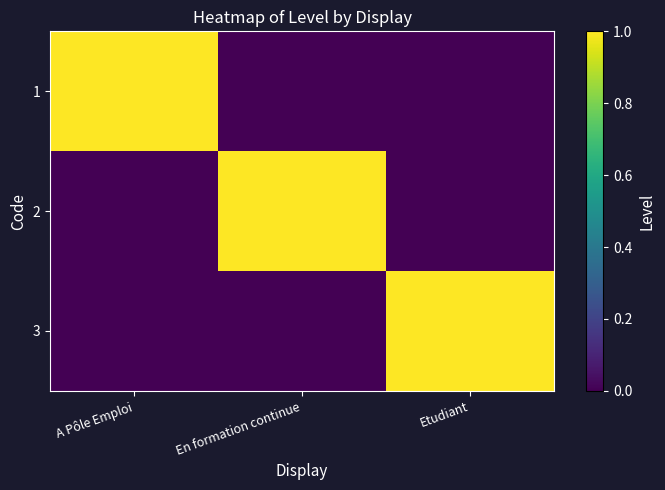

Which label corresponds to the largest value in the chart?

A Pôle Emploi